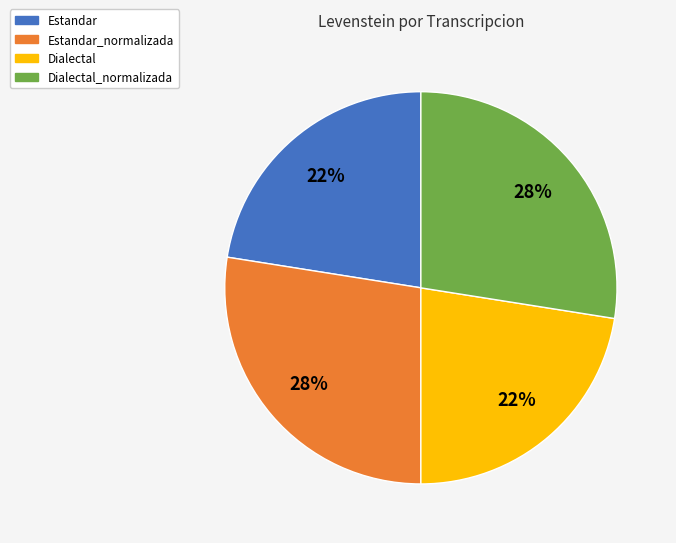

Does any single category account for the majority?

No